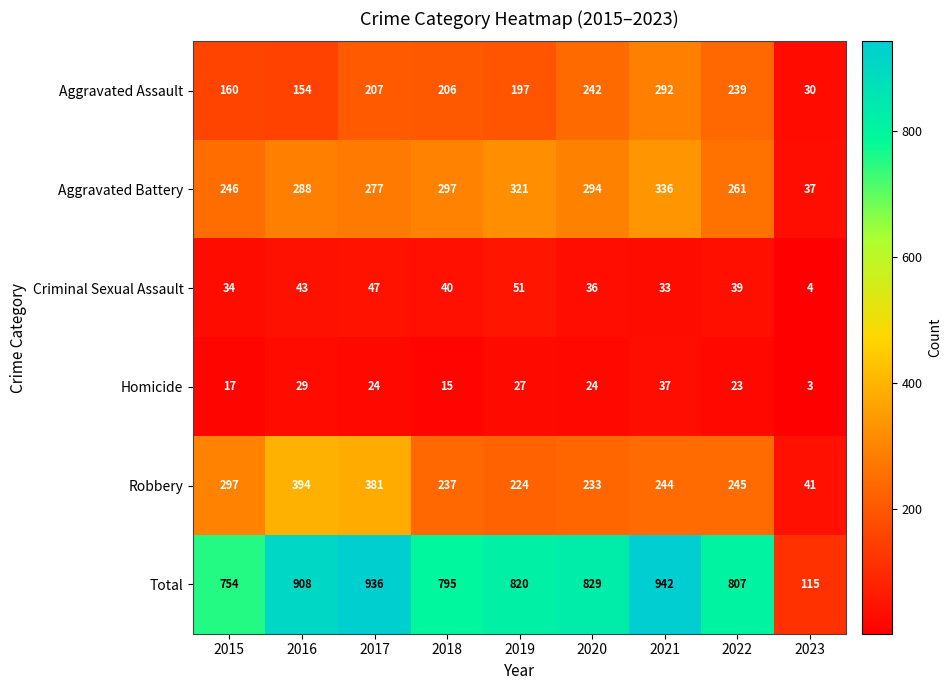

What is the maximum value shown in the chart?

942